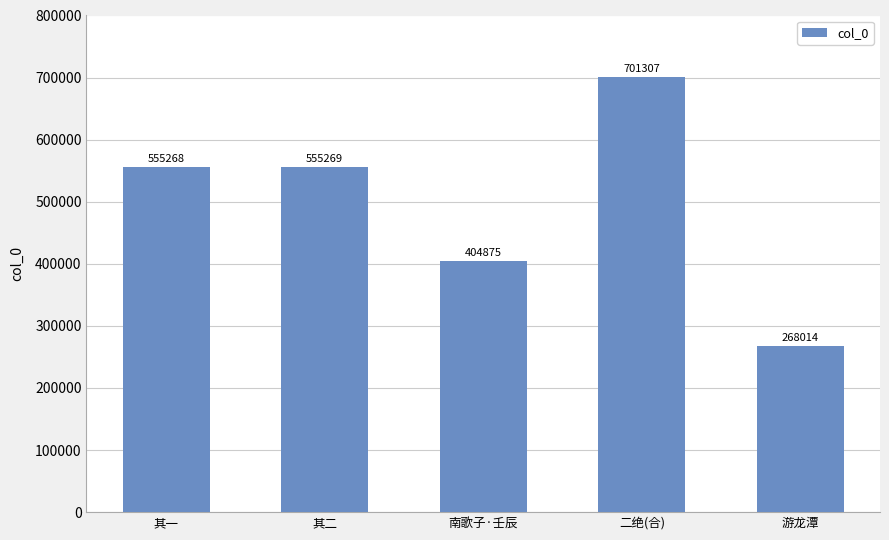

Rank the categories by value from lowest to highest.

游龙潭, 南歌子·壬辰, 其一, 其二, 二绝(合)